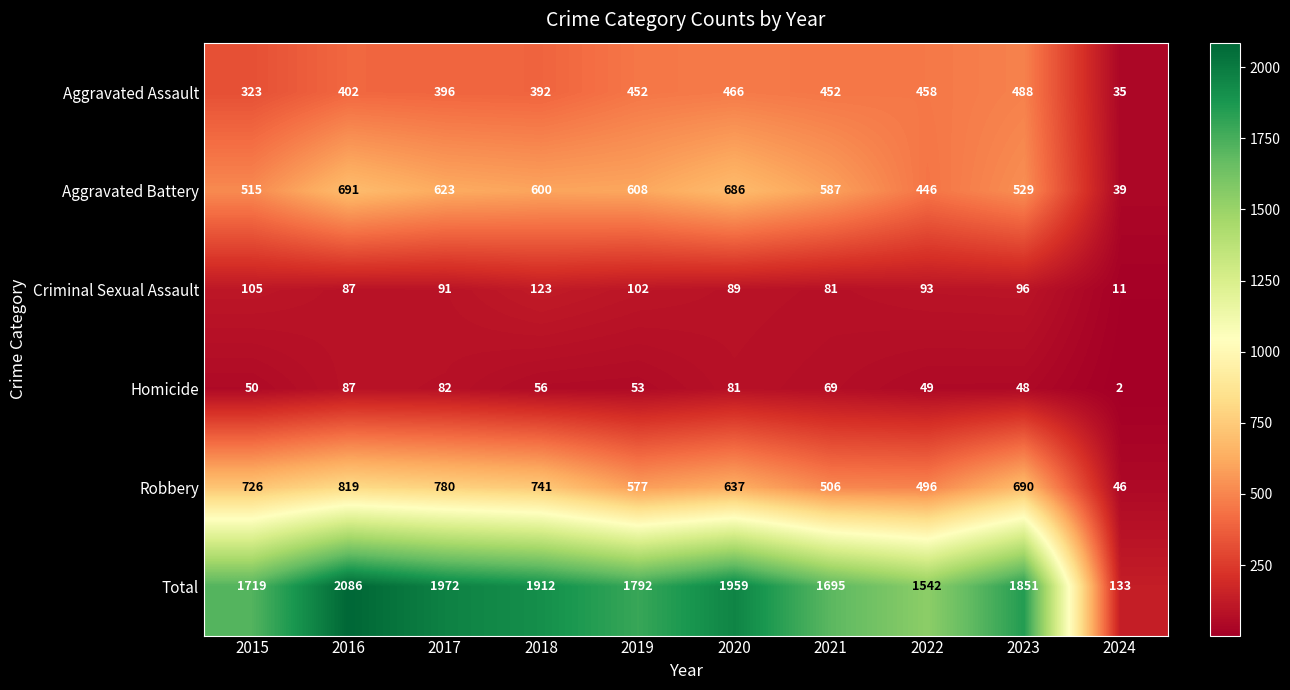

Which series has the widest spread of values?

Total